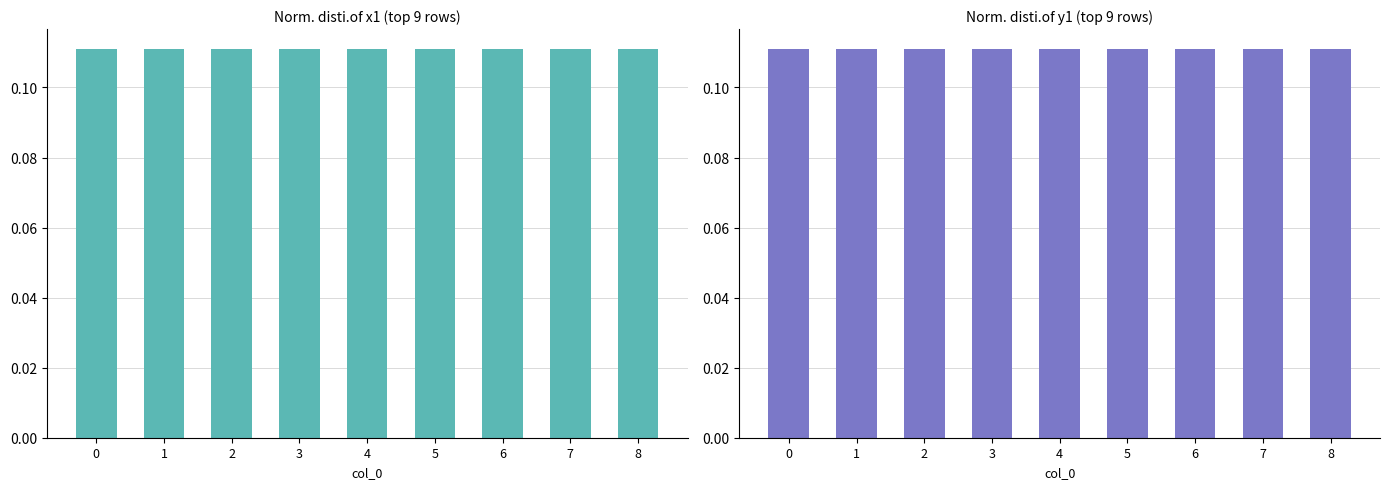

What is the approximate value of y1 at 6?

0.1